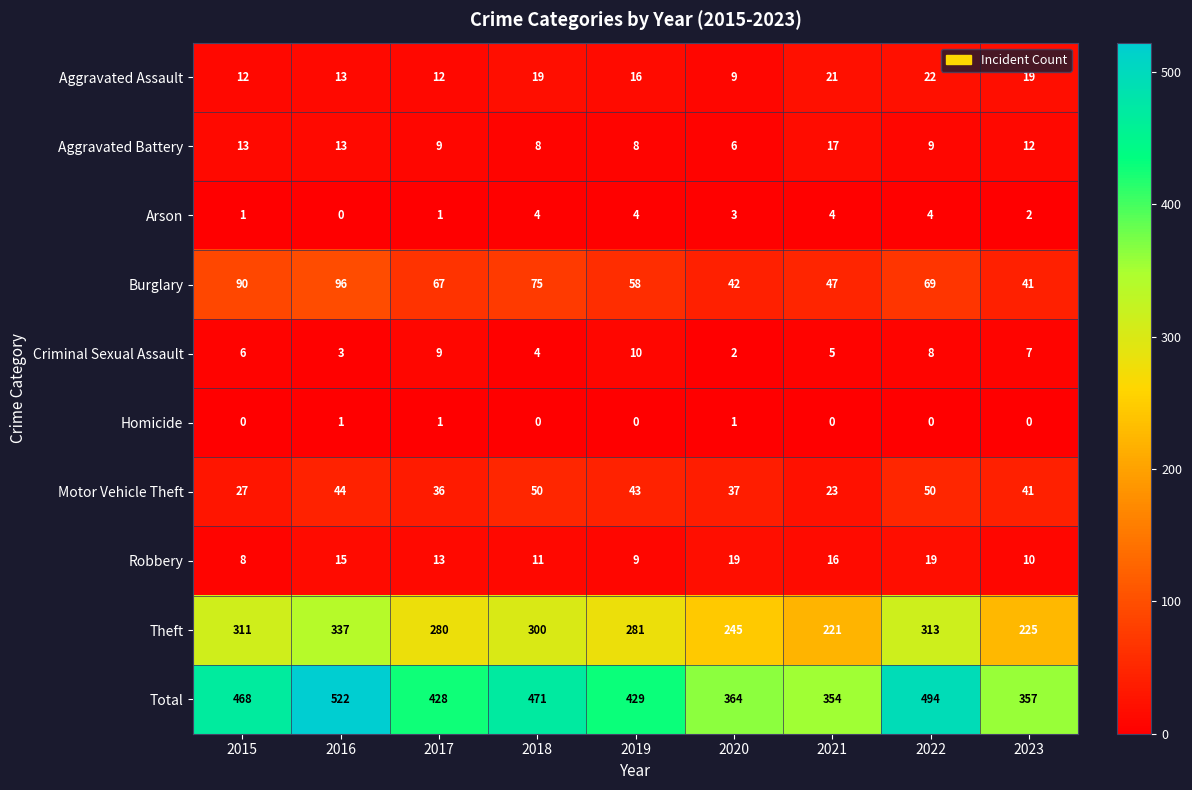

What is the sum of the Theft values at 2023 and 2022?

538